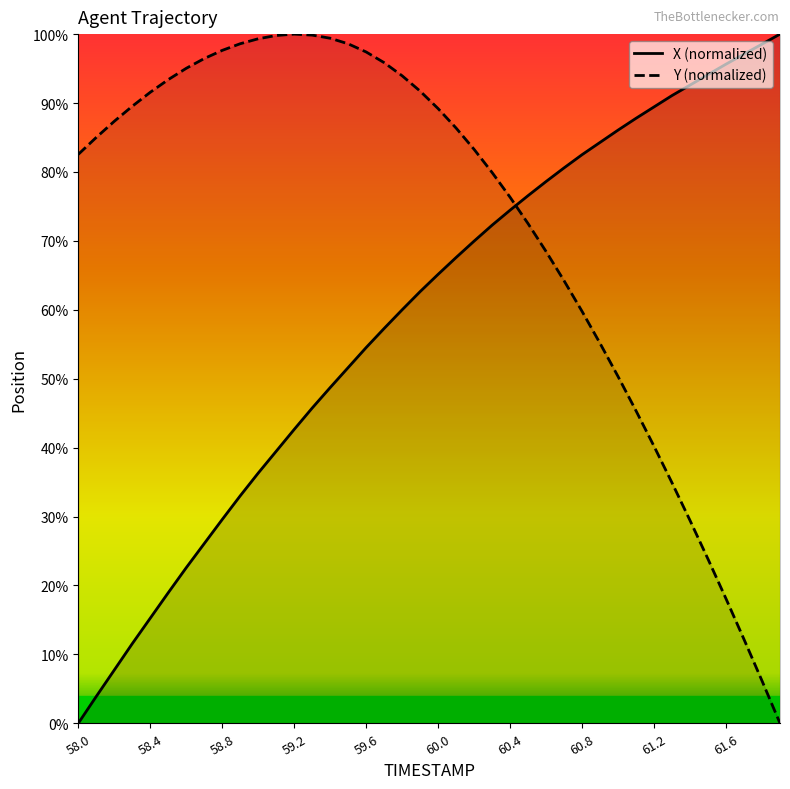

What is the total value across all series at 59.0?

135.6